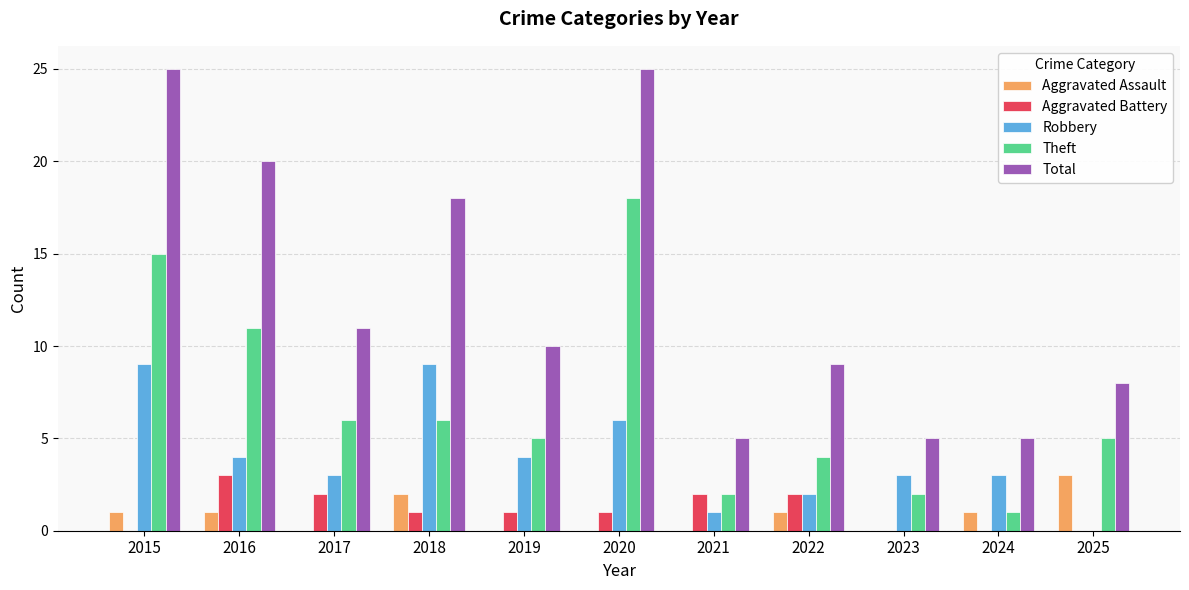

Reading left to right, list all the values displayed in this chart.

Aggravated Assault: 2015=1	2016=1	2017=0	2018=2	2019=0	2020=0	2021=0	2022=1	2023=0	2024=1	2025=3
Aggravated Battery: 2015=0	2016=3	2017=2	2018=1	2019=1	2020=1	2021=2	2022=2	2023=0	2024=0	2025=0
Robbery: 2015=9	2016=4	2017=3	2018=9	2019=4	2020=6	2021=1	2022=2	2023=3	2024=3	2025=0
Theft: 2015=15	2016=11	2017=6	2018=6	2019=5	2020=18	2021=2	2022=4	2023=2	2024=1	2025=5
Total: 2015=25	2016=20	2017=11	2018=18	2019=10	2020=25	2021=5	2022=9	2023=5	2024=5	2025=8